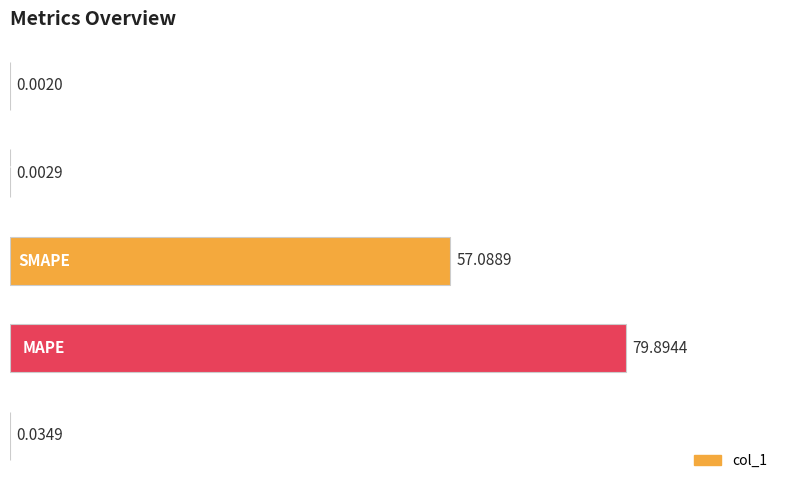

What is the sum of all values?

137.0